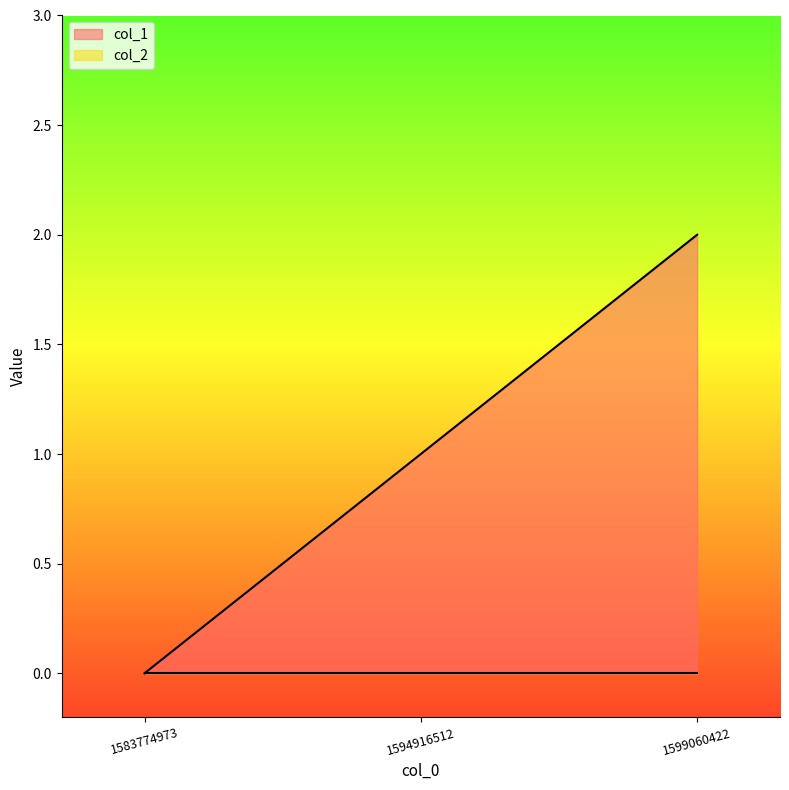

Reading left to right, extract all data points from this chart.

1583774973=0	1594916512=1	1599060422=2